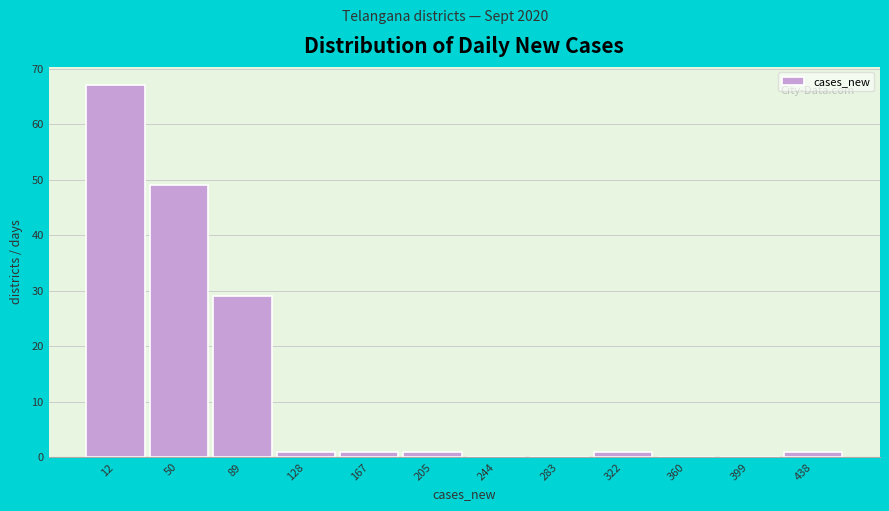

Reading left to right, what are all the values shown in this chart?

12=67	50=49	89=29	128=1	167=1	205=1	244=0	283=0	322=1	360=0	399=0	438=1